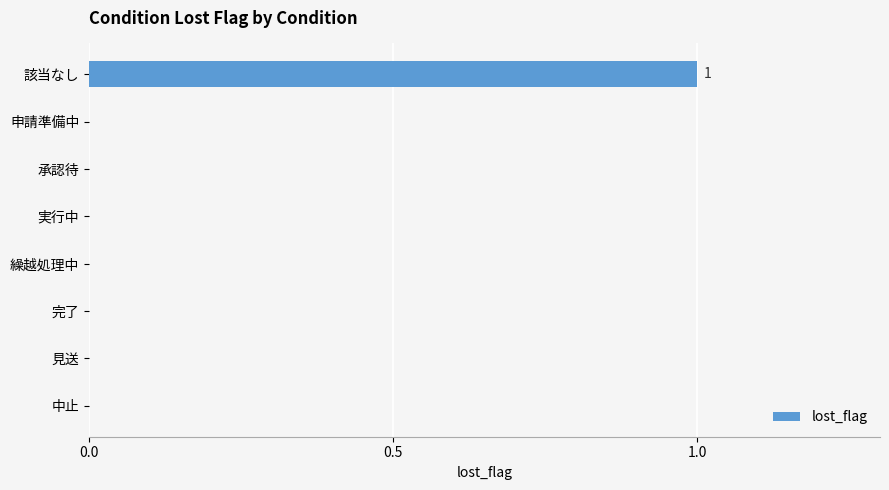

True or false: the data shows 0 at 中止.

True